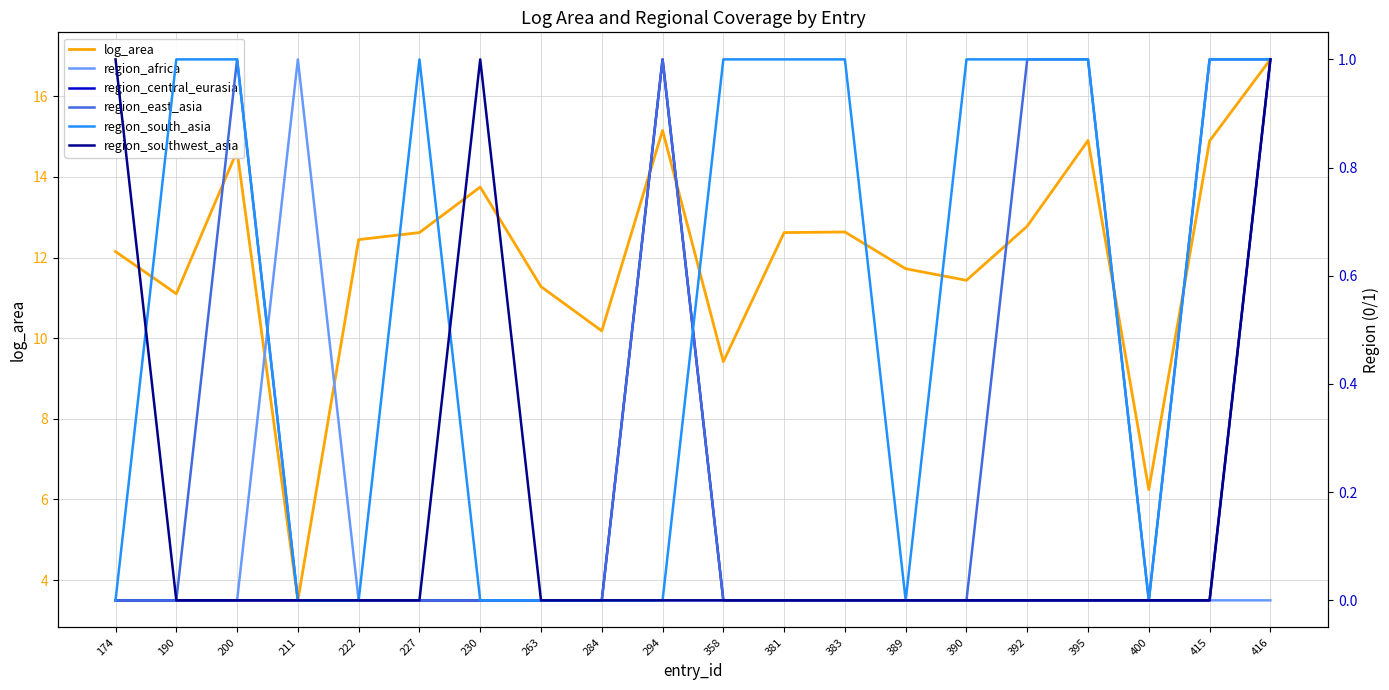

Where do region_south_asia and region_southwest_asia first cross each other?

174 and 190